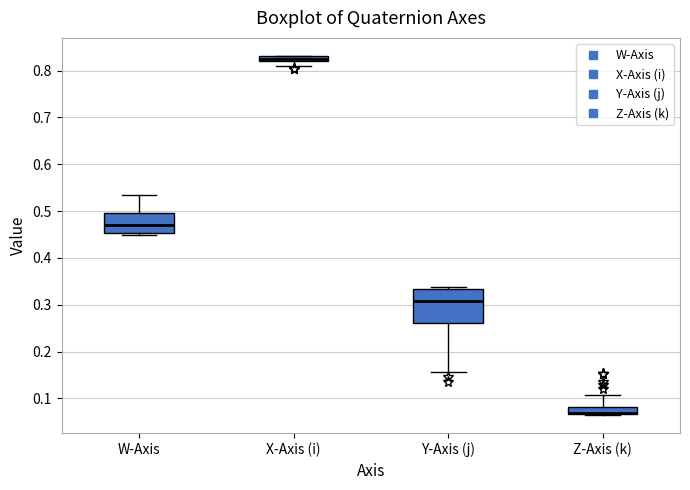

Which box is the tallest, from its lower edge to its upper edge?

Y-Axis (j)